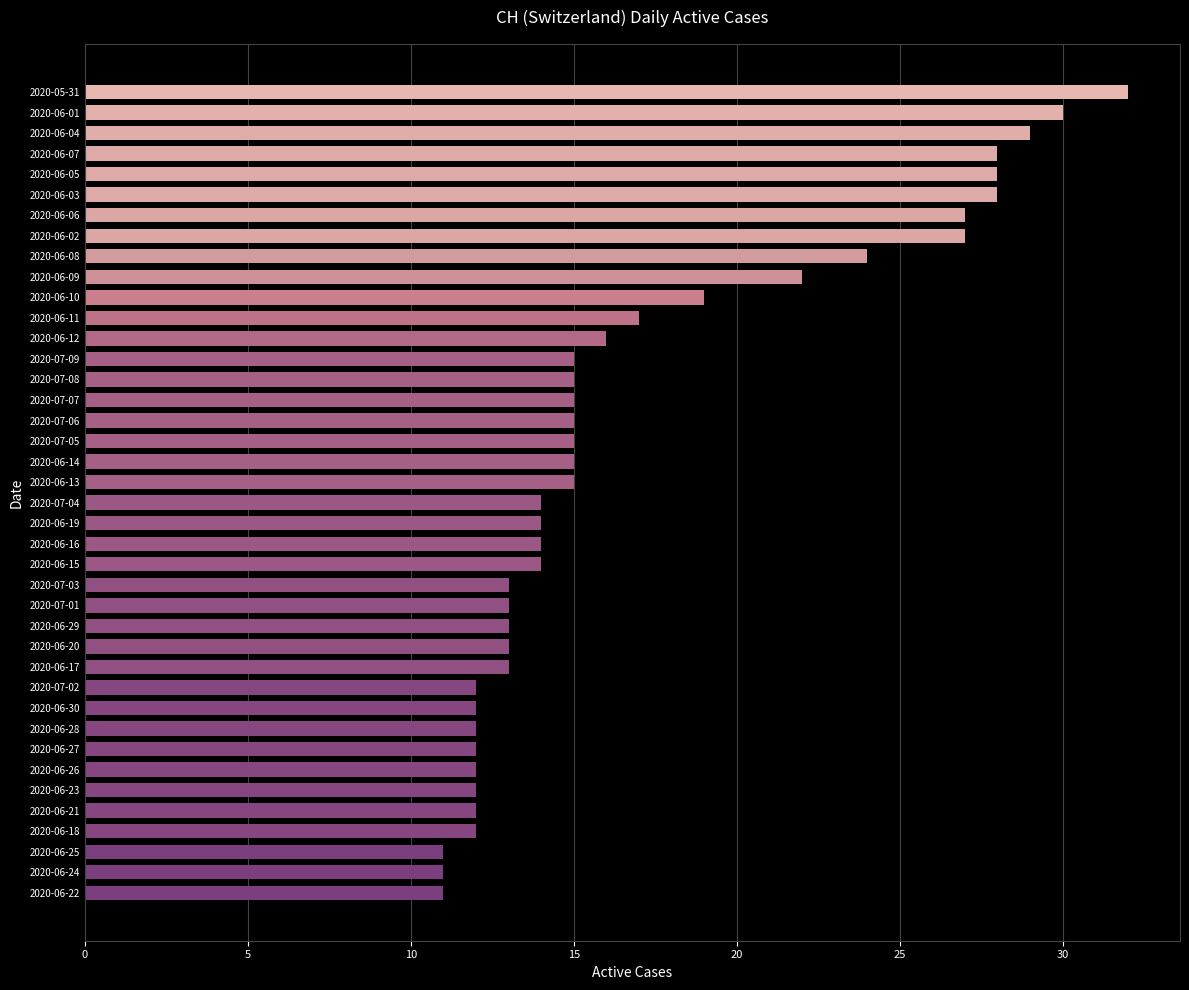

What position from the bottom is 2020-06-17?

12